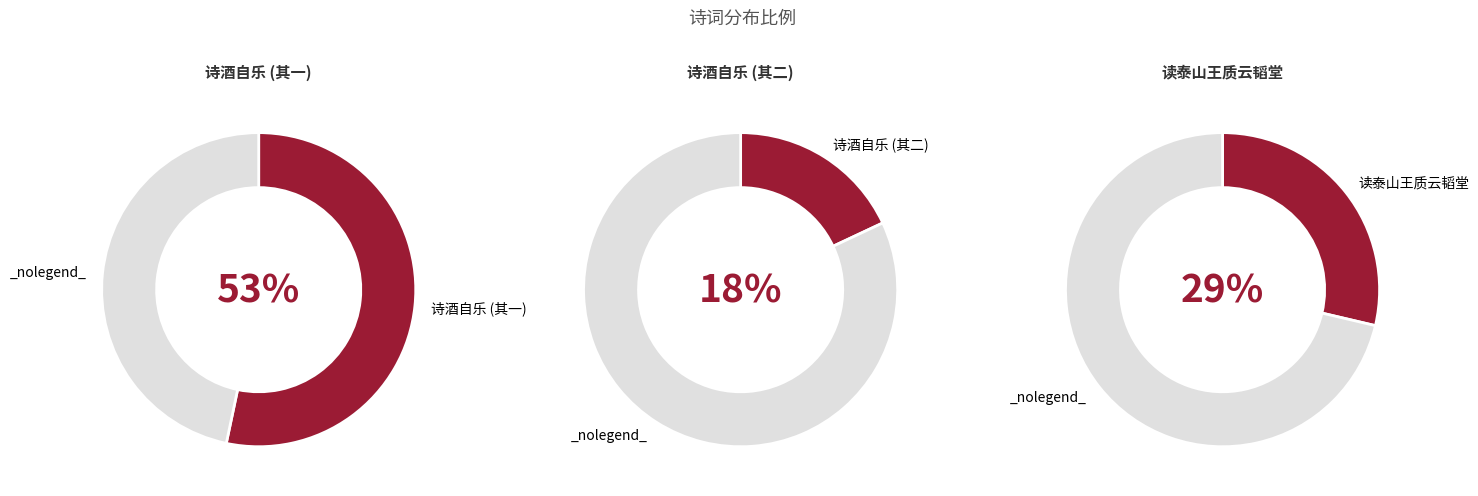

How much of the chart is everything except 平居多忧多病间从诗酒自乐即席为诗呈诸友且寓一时之怀也?

82.0%